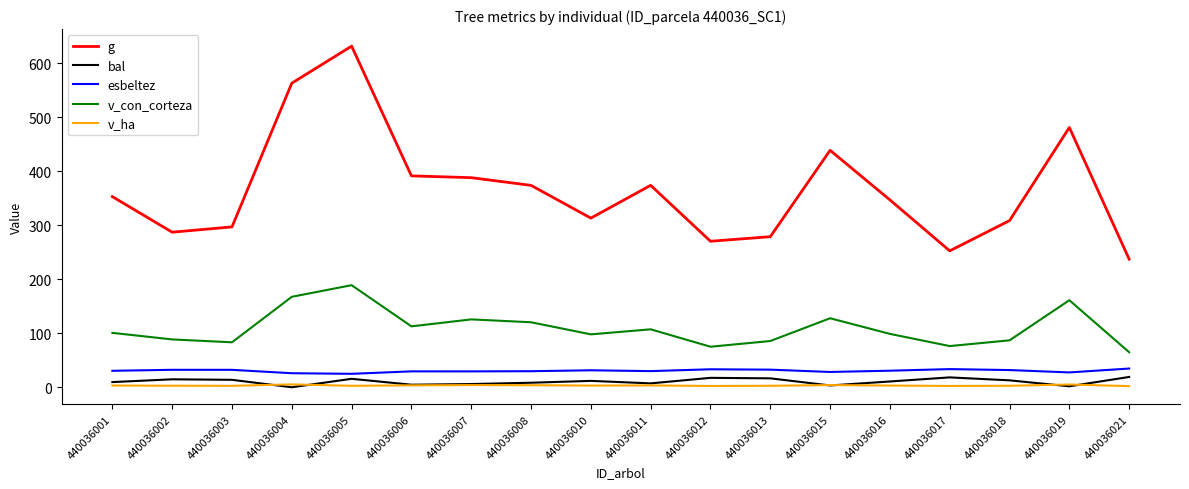

What is the sum of the esbeltez values at 440036001 and 440036017?

64.1